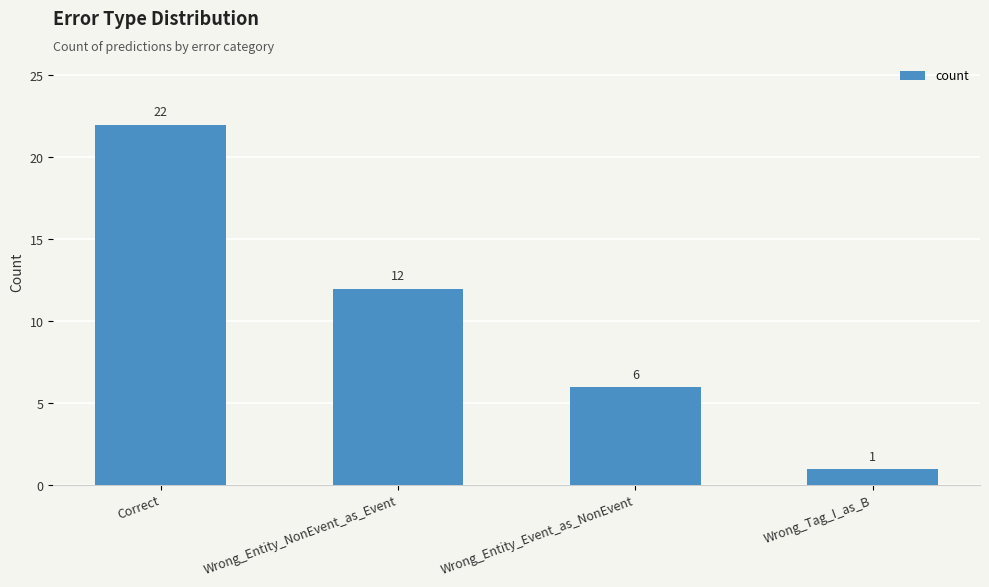

How many bars are there in total?

4